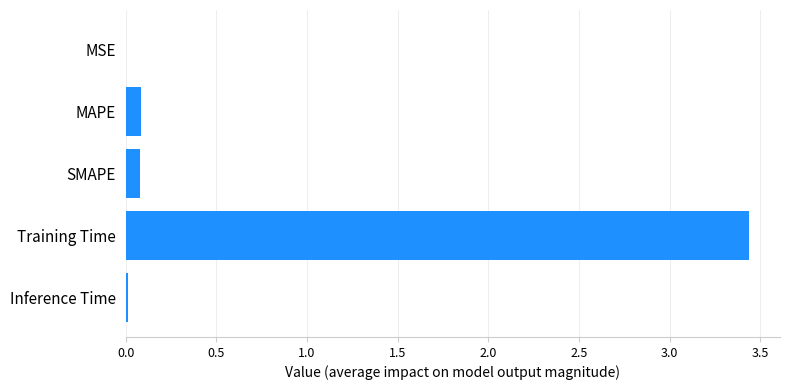

The value at MAPE is 0.1. True or false?

True